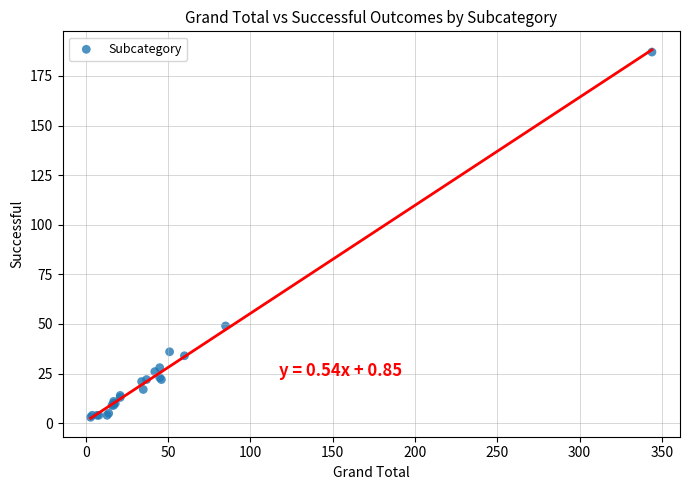

What Y value in the scatter plot is closest to 95?

49